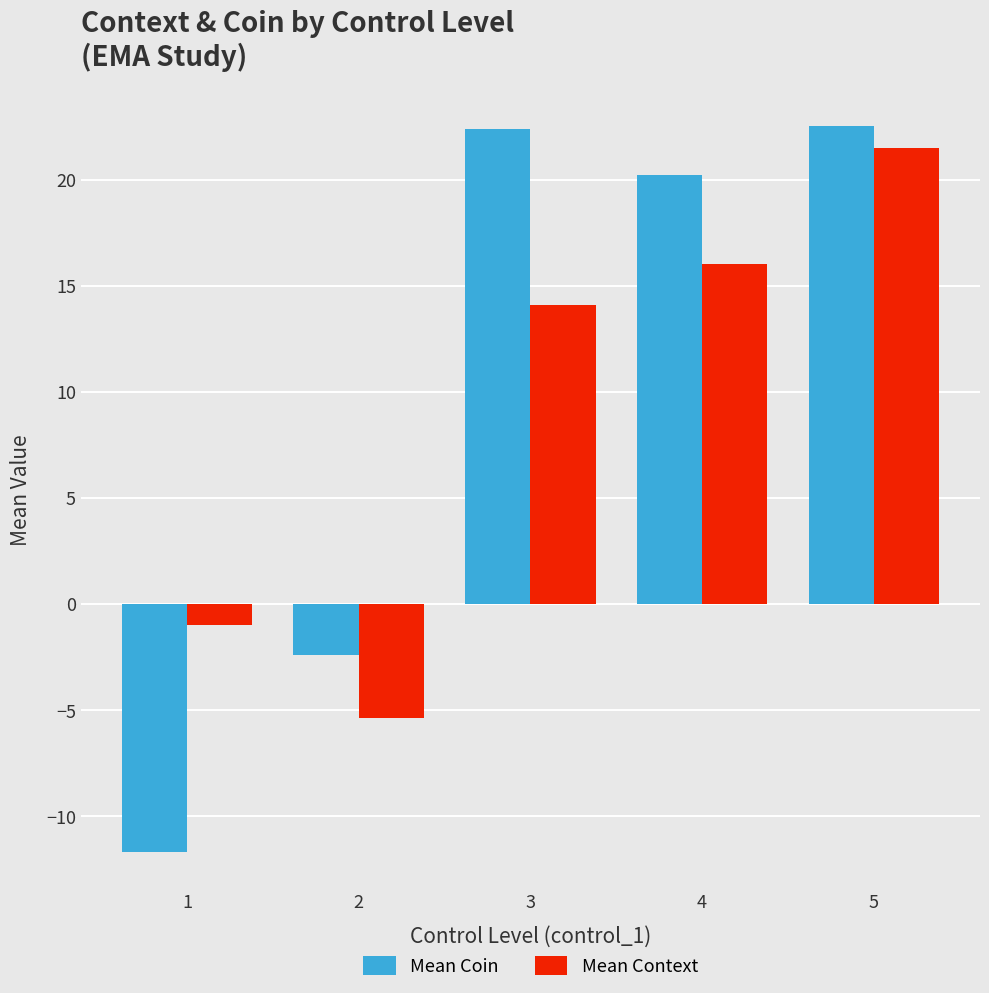

Read the Mean Context value at 4.

16.0